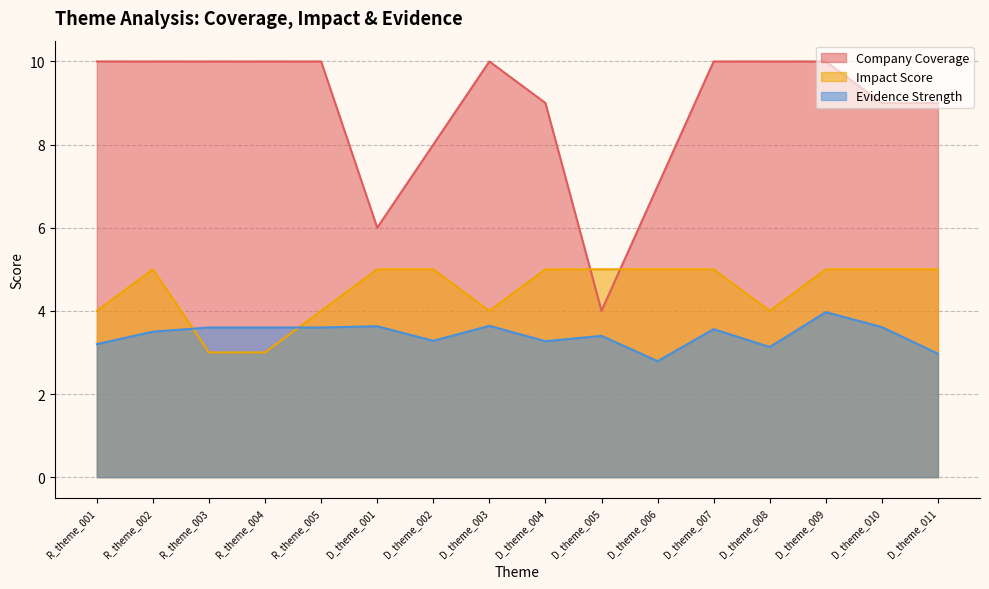

Which series has the widest spread of values?

Company Coverage